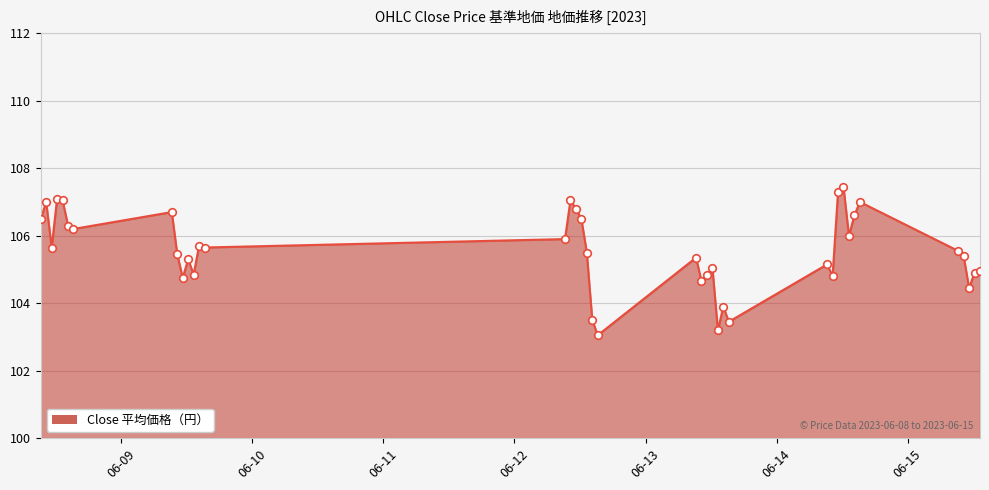

What is the greatest value displayed?

107.5